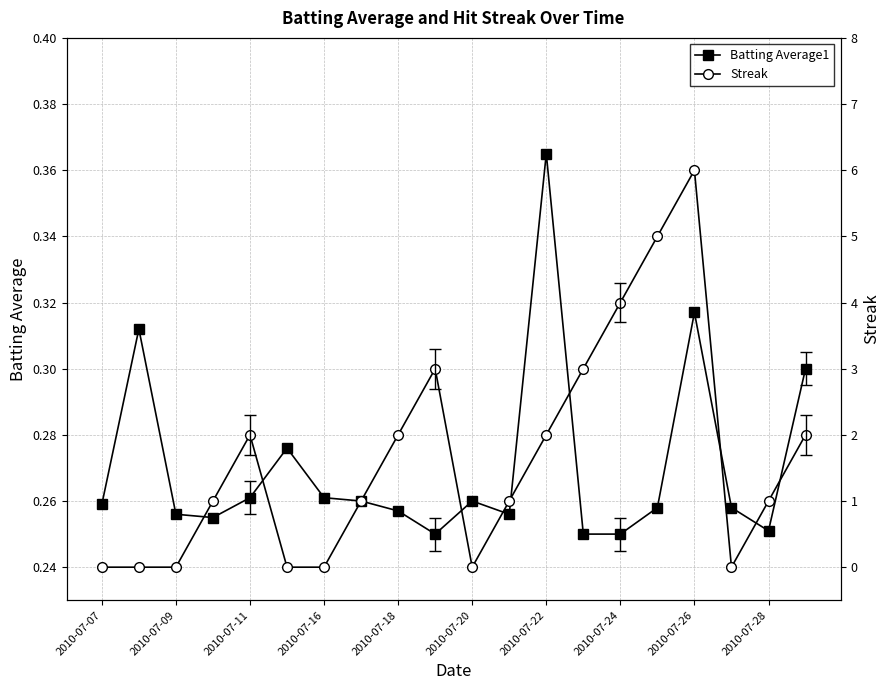

Which series has the largest range (max minus min)?

Streak